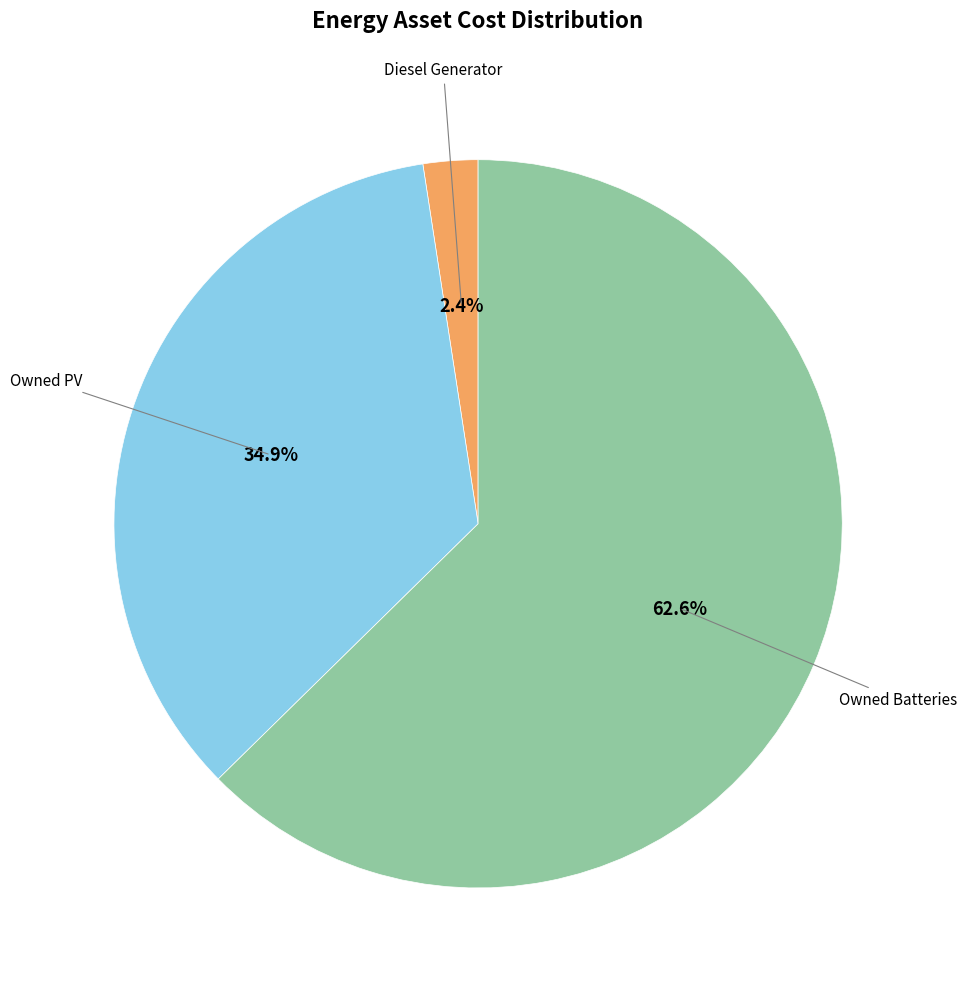

Is there a majority slice in this chart?

Yes